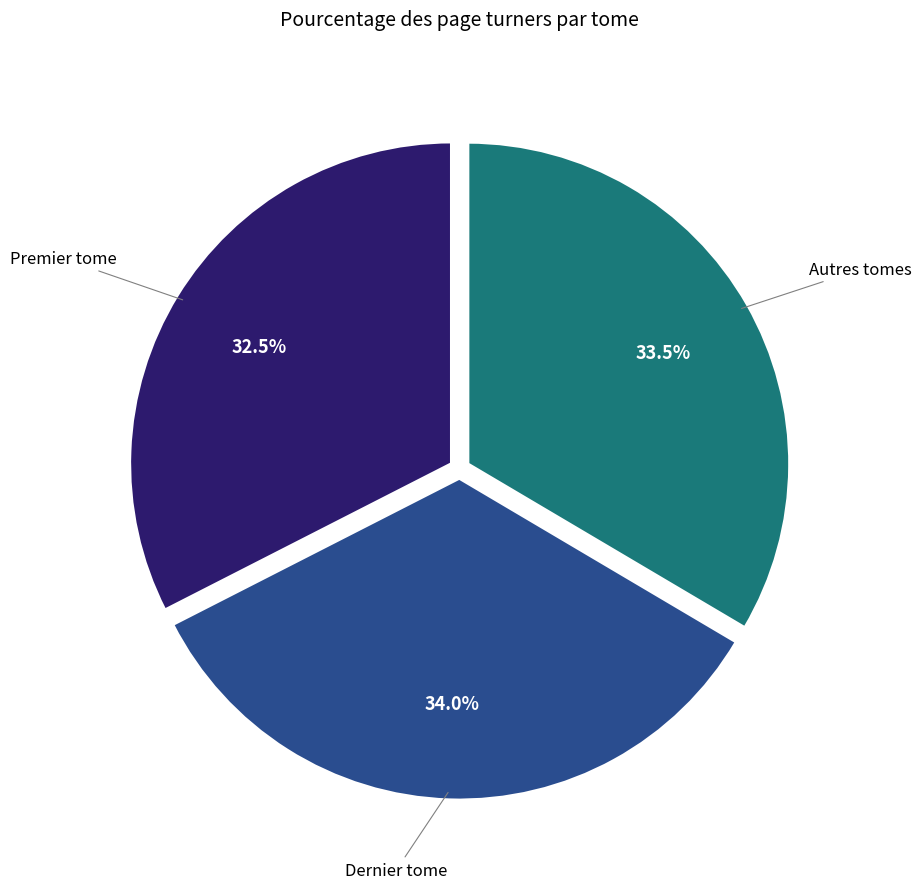

Does any single category account for the majority?

No